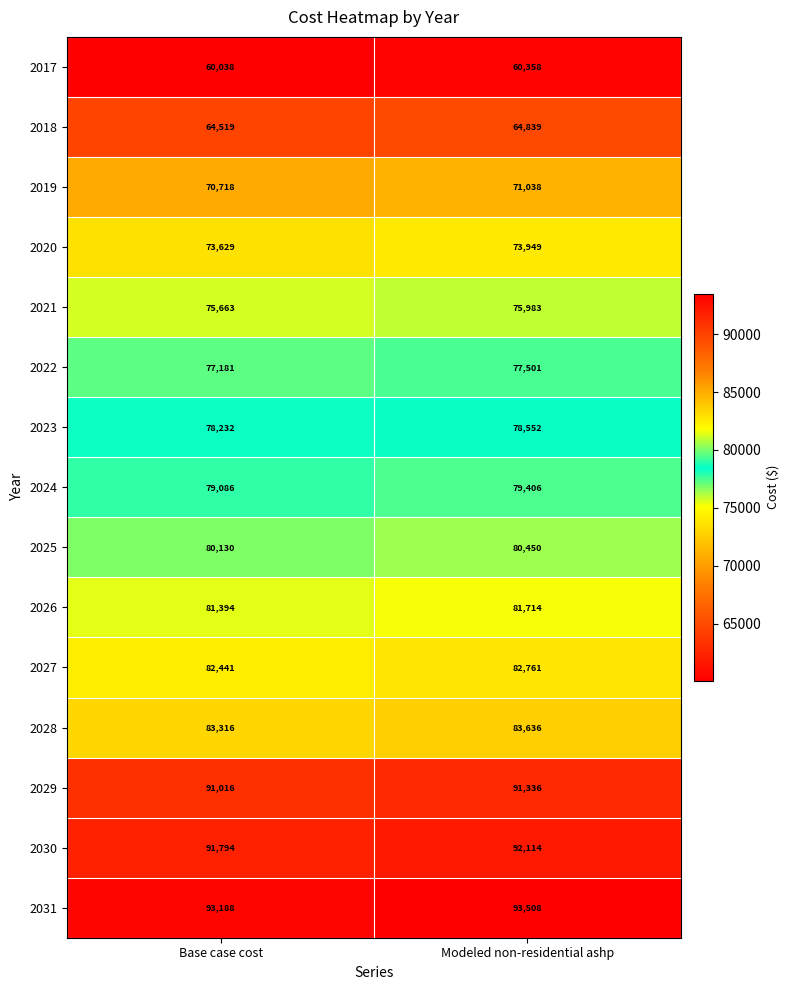

Which series has the largest total across all categories?

2031